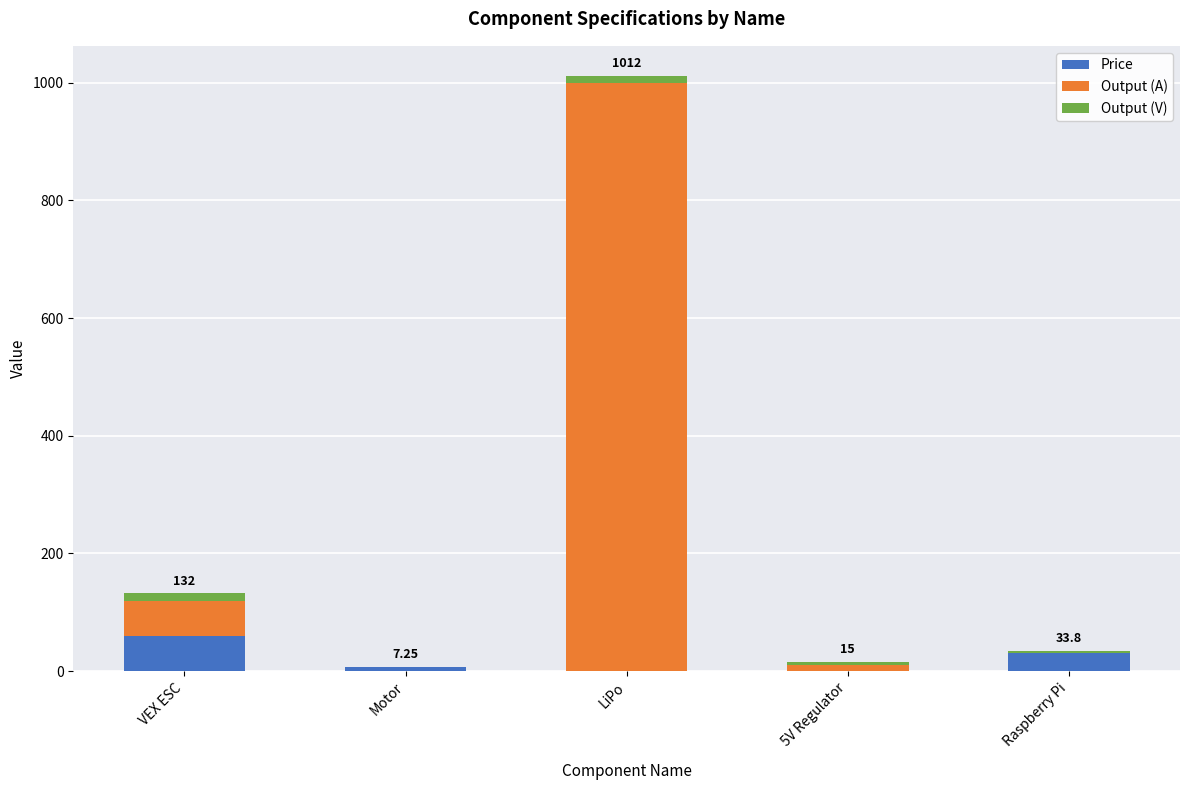

At which label does Price reach its peak?

VEX ESC